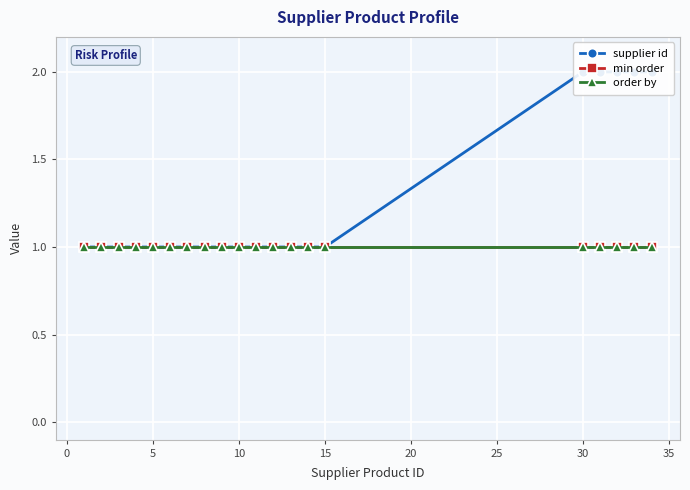

True or false: min order has more than 1 points higher than both neighbors.

False